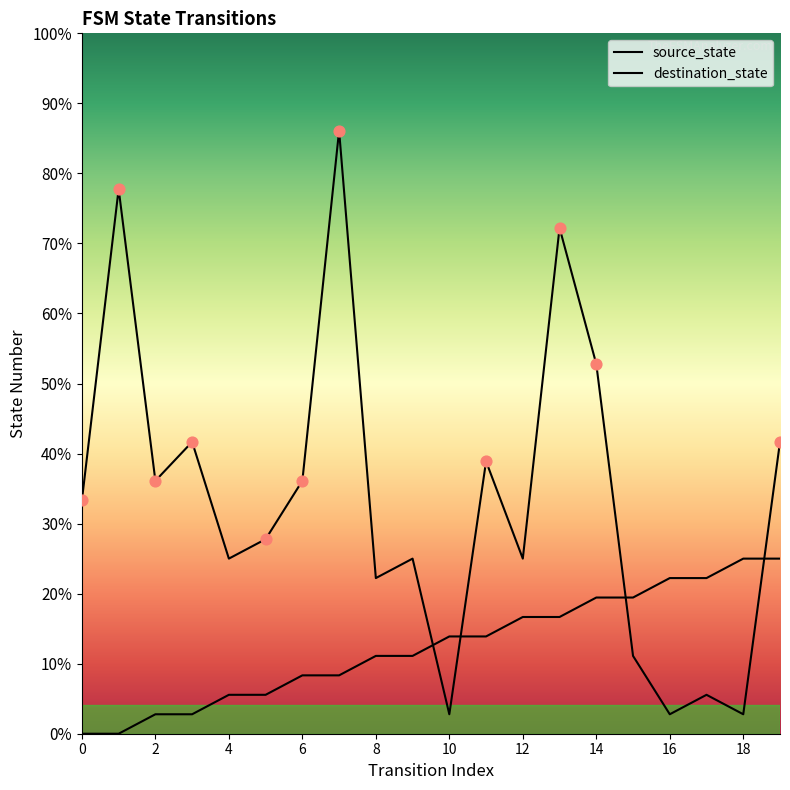

What are all the series names shown in the legend?

source_state, destination_state